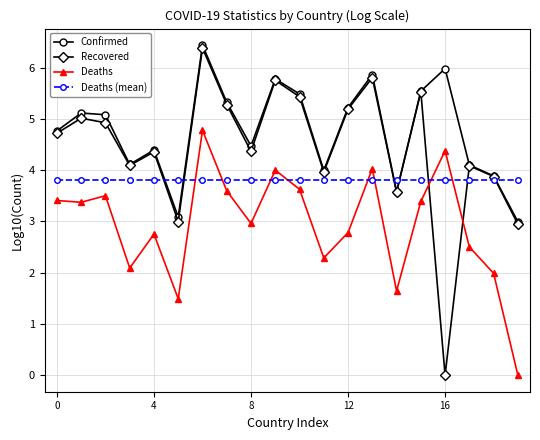

What is the maximum value shown in the chart?

6.4